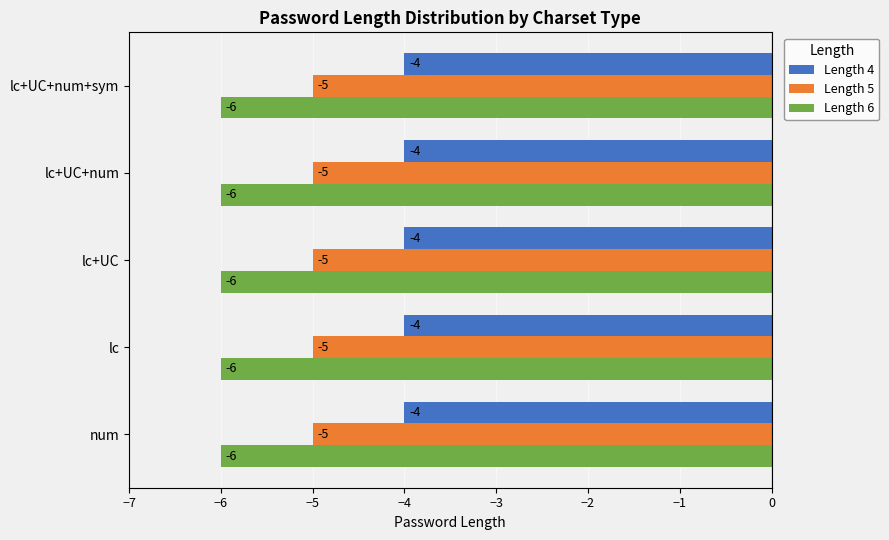

True or false: Length 4 has a value of -4 at num.

True